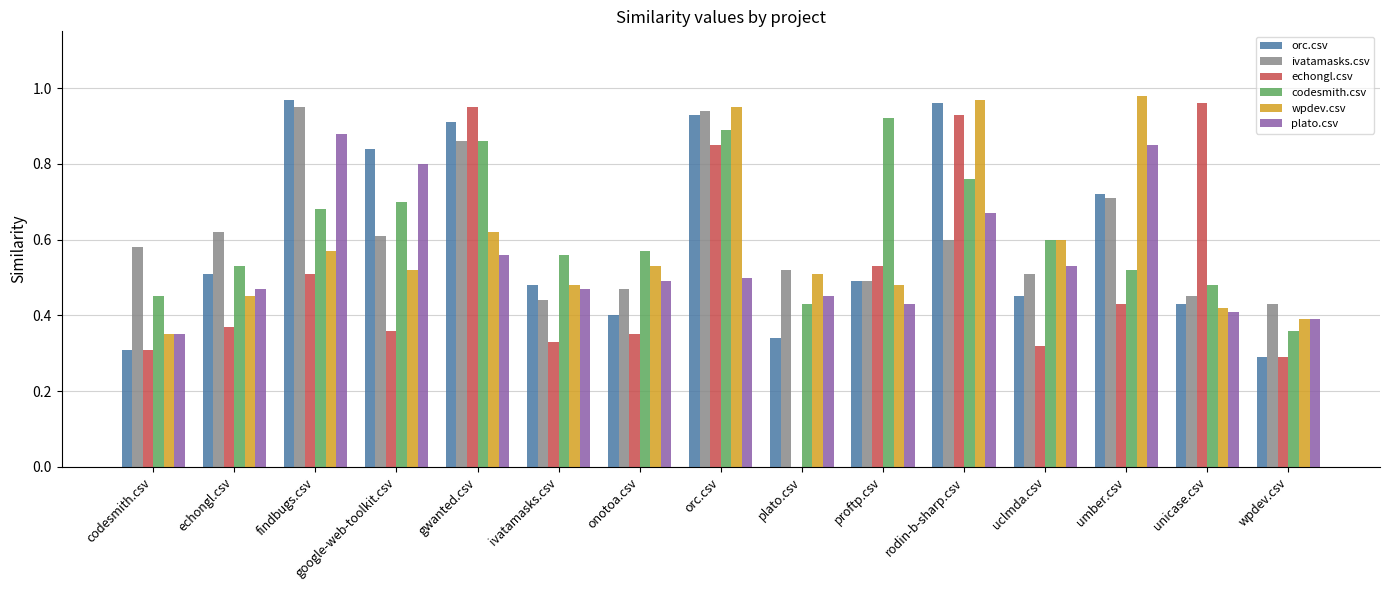

What is the sum of all orc.csv values?

9.0